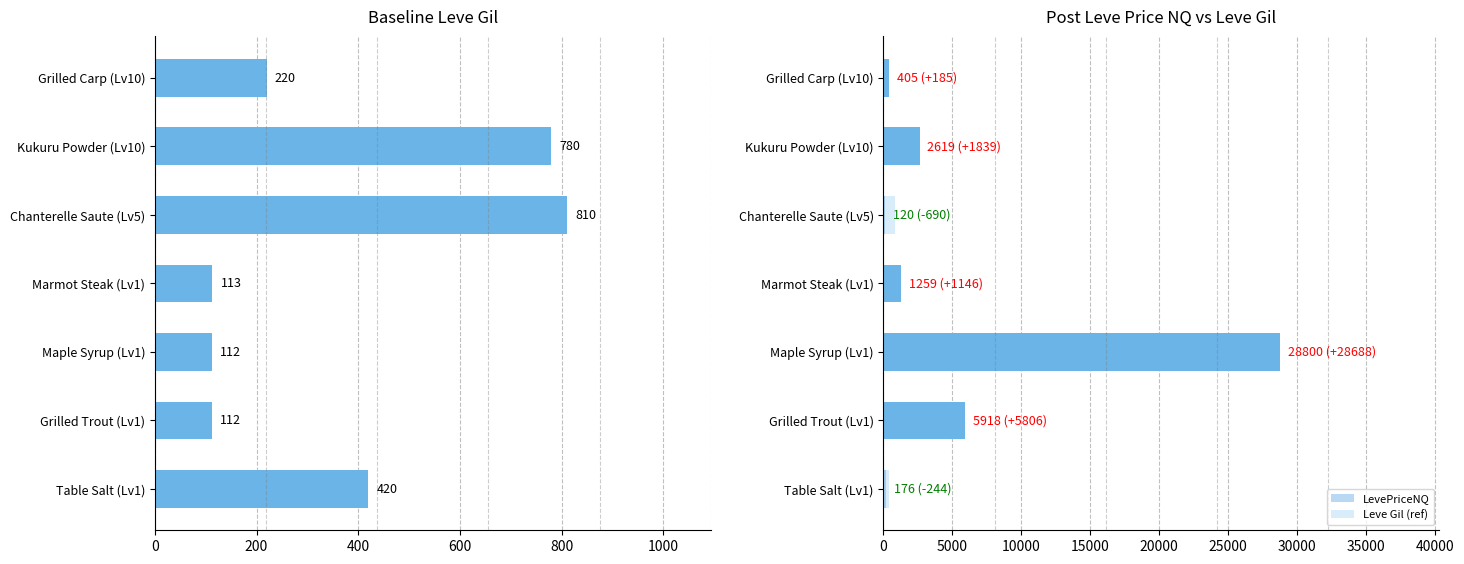

Which series changed the most between Table Salt (Lv1) and Grilled Carp (Lv10)?

LevePriceNQ